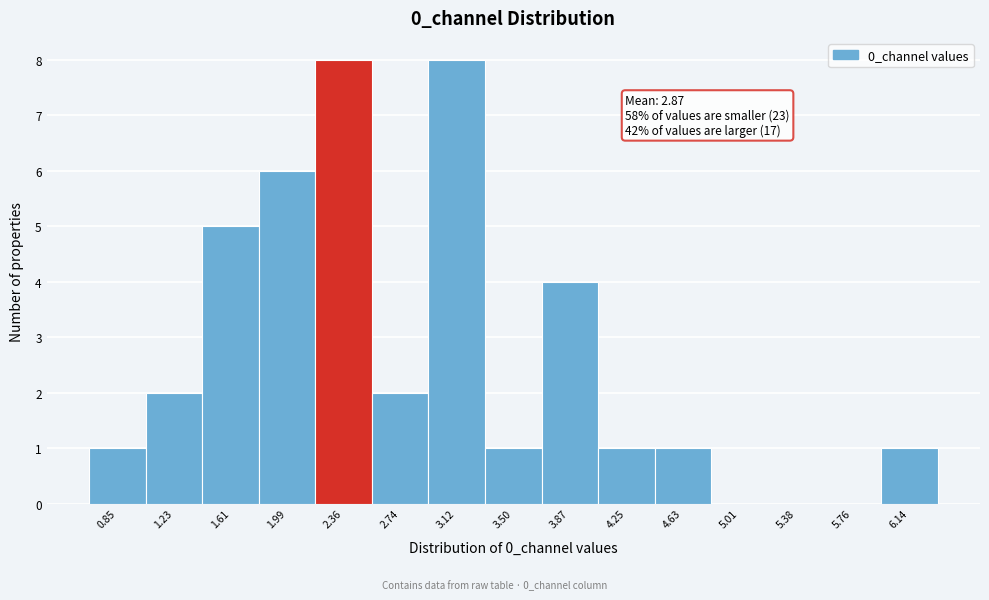

Reading left to right, list all the values displayed in this chart.

0.85=1	1.23=2	1.61=5	1.99=6	2.36=8	2.74=2	3.12=8	3.50=1	3.87=4	4.25=1	4.63=1	5.01=0	5.38=0	5.76=0	6.14=1